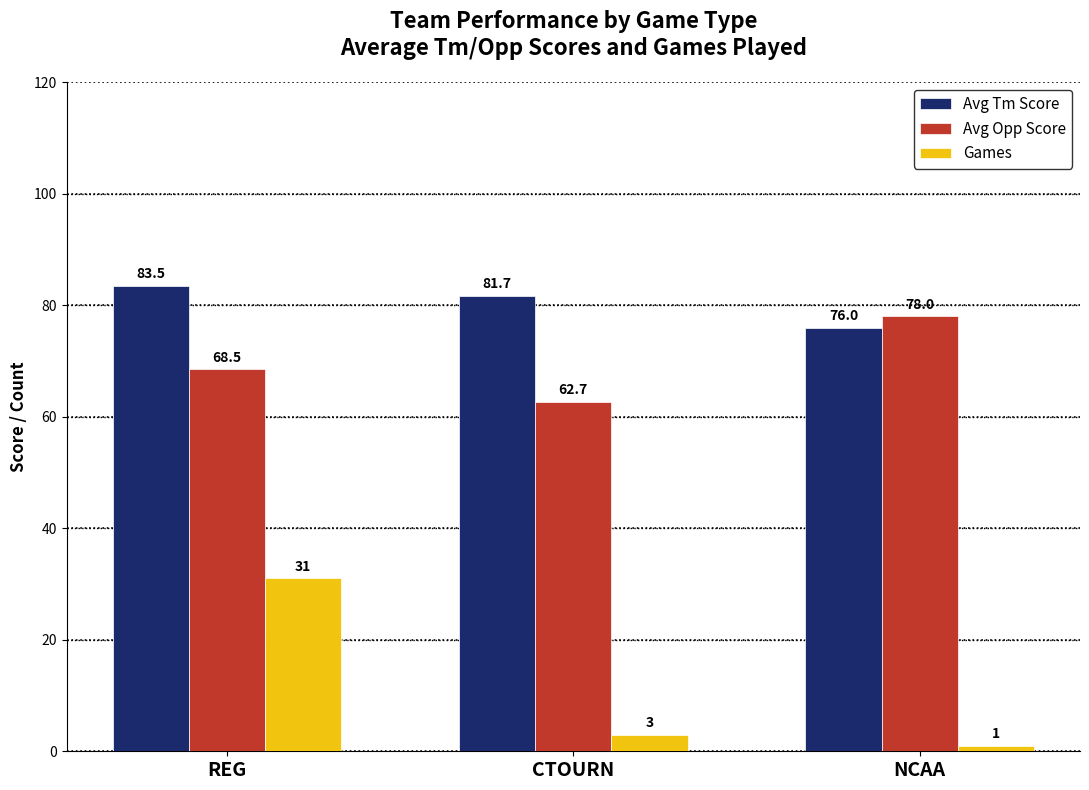

How many bars are there in total?

9